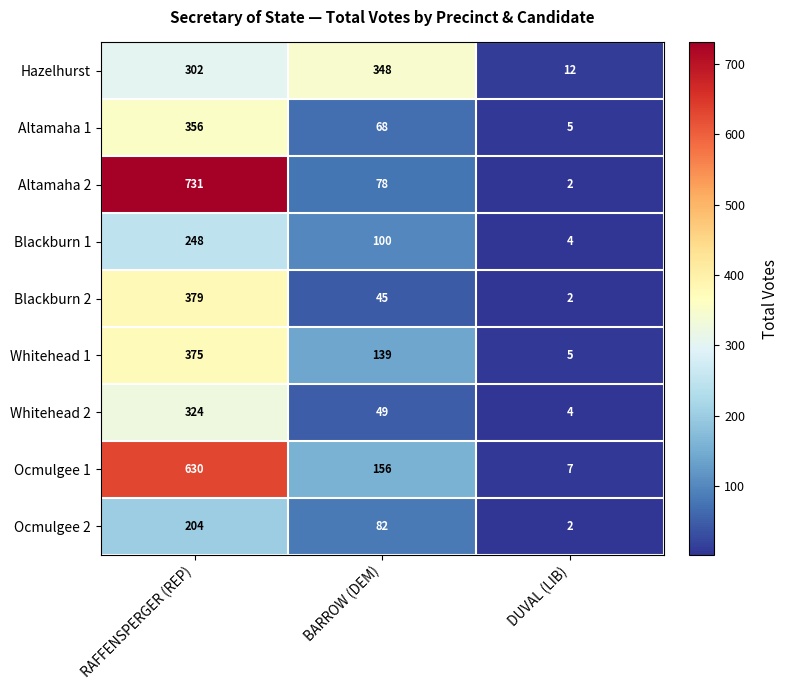

What is the sum of the Whitehead 2 values at BARROW (DEM) and RAFFENSPERGER (REP)?

373